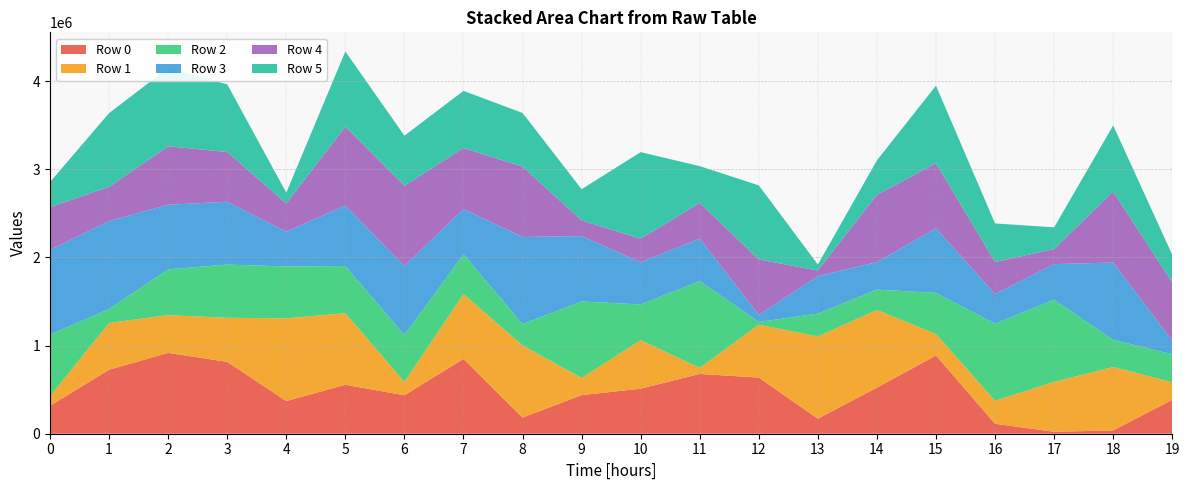

Reading left to right, what are all the values shown in this chart?

Row 0: 0=316968	1=726297	2=917630	3=815466	4=370702	5=555381	6=436208	7=848587	8=183194	9=437930	10=511076	11=678540	12=637129	13=170726	14=522999	15=888246	16=112665	17=22433	18=37123	19=384992
Row 1: 0=108456	1=530843	2=427869	3=499931	4=938180	5=811994	6=151690	7=735662	8=818470	9=194445	10=550613	11=68445	12=599980	13=933372	14=880875	15=243324	16=261578	17=565375	18=720071	19=198776
Row 2: 0=699731	1=157959	2=520097	3=603802	4=589066	5=535666	6=531519	7=451045	8=243981	9=868559	10=405365	11=985607	12=31145	13=258987	14=231423	15=466332	16=874994	17=932841	18=308180	19=317135
Row 3: 0=960078	1=998983	2=733075	3=713254	4=394708	5=686358	6=783338	7=514061	8=987306	9=741875	10=479081	11=481734	12=81238	13=424403	14=312985	15=732858	16=335738	17=403835	18=877388	19=156007
Row 4: 0=486190	1=387172	2=663064	3=564097	4=319286	5=896405	6=911296	7=692968	8=797705	9=178080	10=265549	11=405613	12=628620	13=64590	14=761545	15=738996	16=363050	17=171352	18=805016	19=658893
Row 5: 0=284008	1=837203	2=887960	3=768016	4=123536	5=851989	6=567990	7=647977	8=609272	9=353707	10=983367	11=416452	12=839871	13=67720	14=392185	15=879529	16=437819	17=246059	18=750223	19=314679